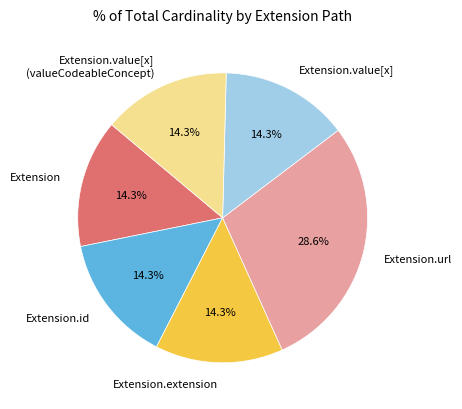

Which slice is the largest?

Extension.url